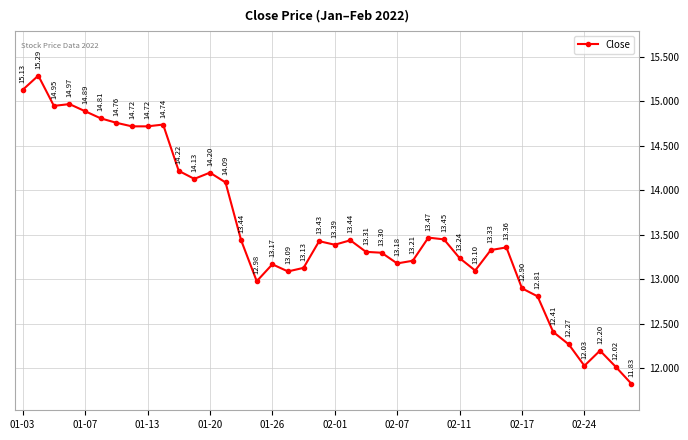

What is the average value?

13.6